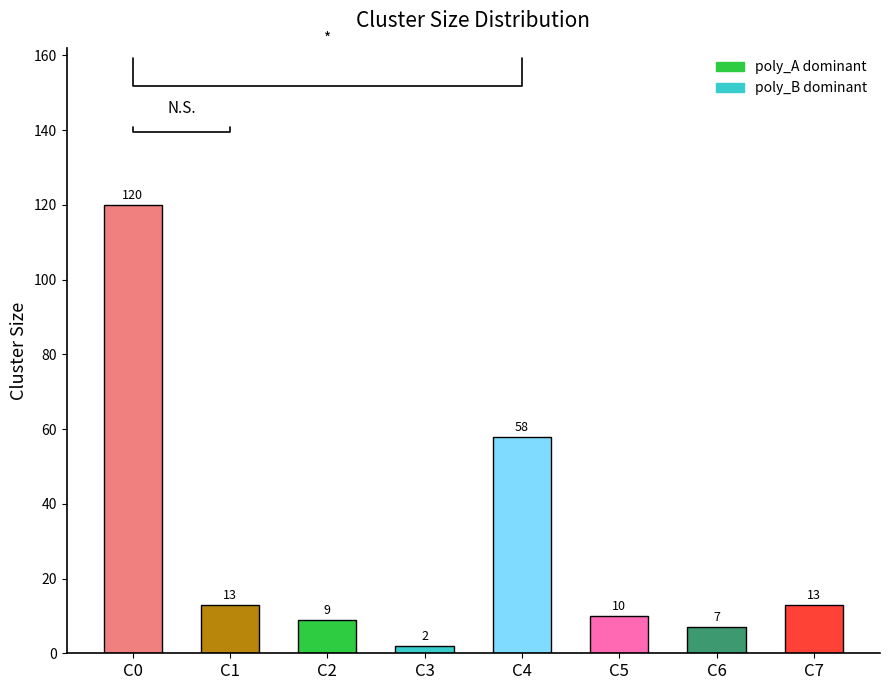

Reading right to left, list all the values displayed in this chart.

C7=13	C6=7	C5=10	C4=58	C3=2	C2=9	C1=13	C0=120